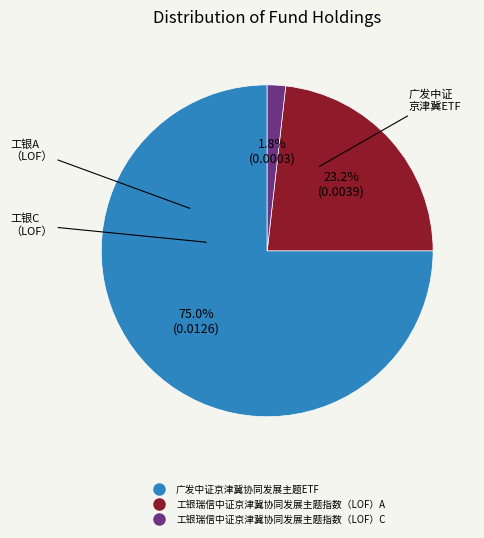

Count the number of slices in the pie.

3